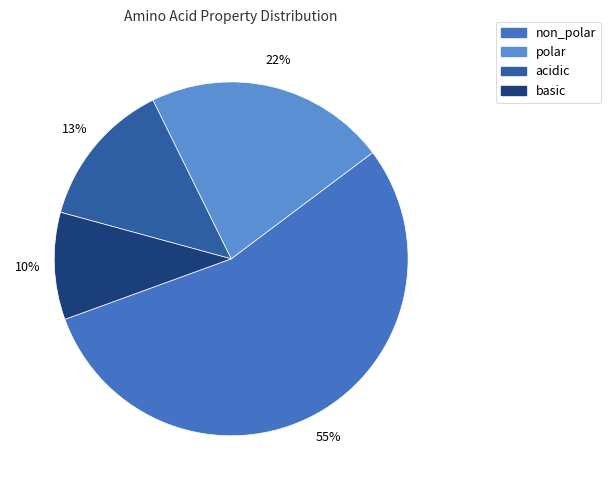

To the nearest percent, what is the difference between the polar and basic slice percentages?

12%